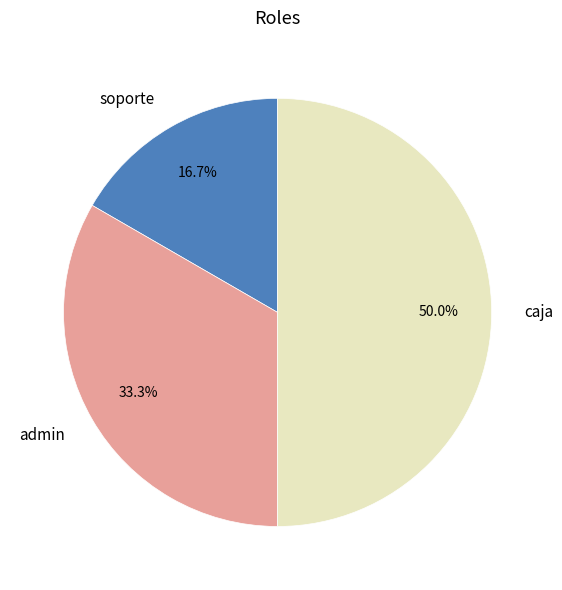

Does soporte represent more than half of the total?

No